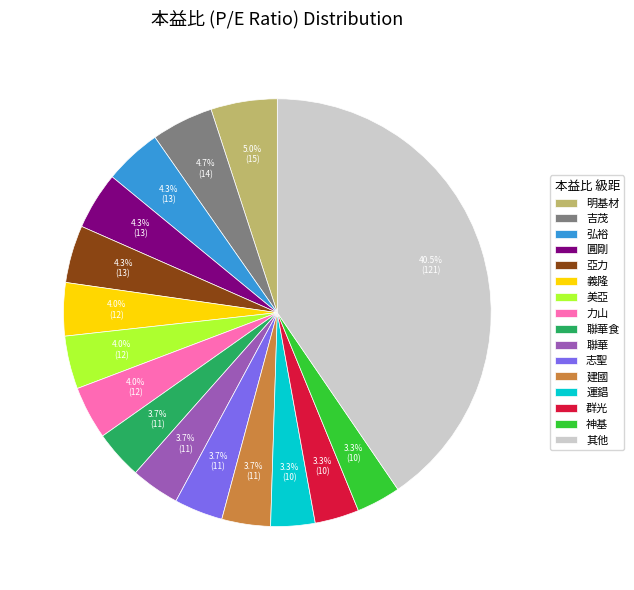

Does any single category account for the majority?

No